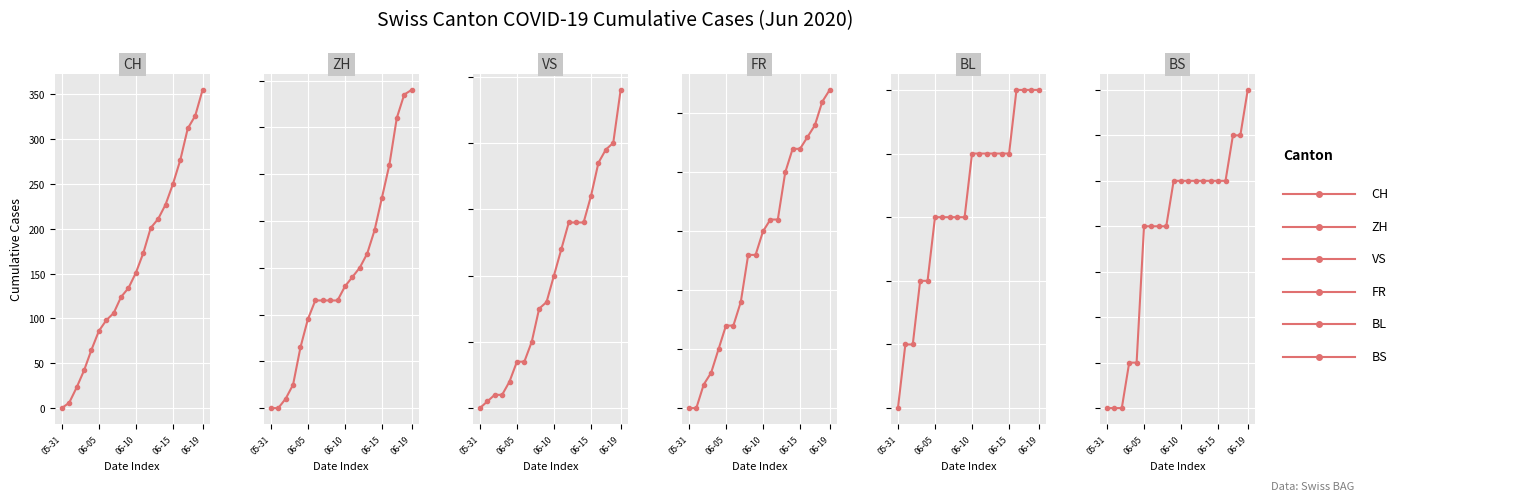

Which series has the largest range (max minus min)?

CH